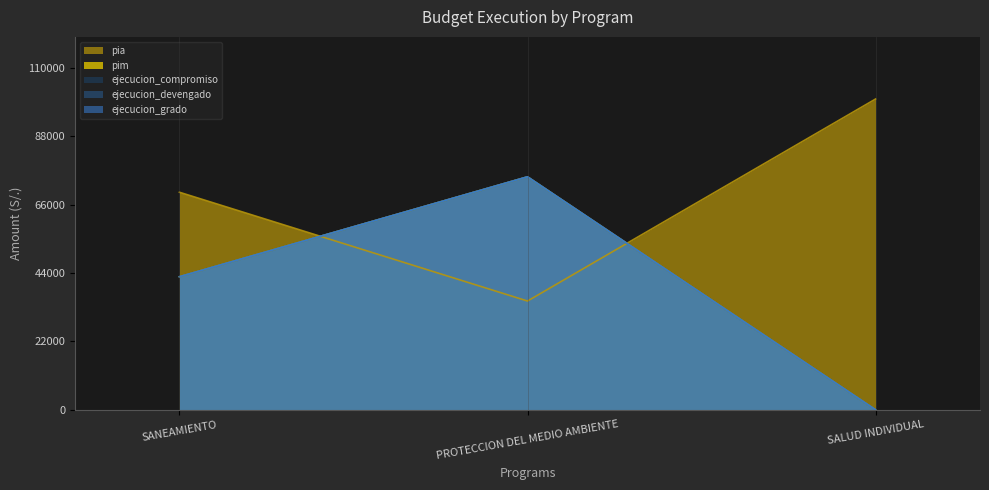

How many data points in pim are above 42826?

1